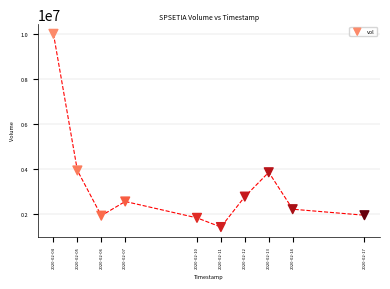

What is the range of X values (max minus min)?

1123200